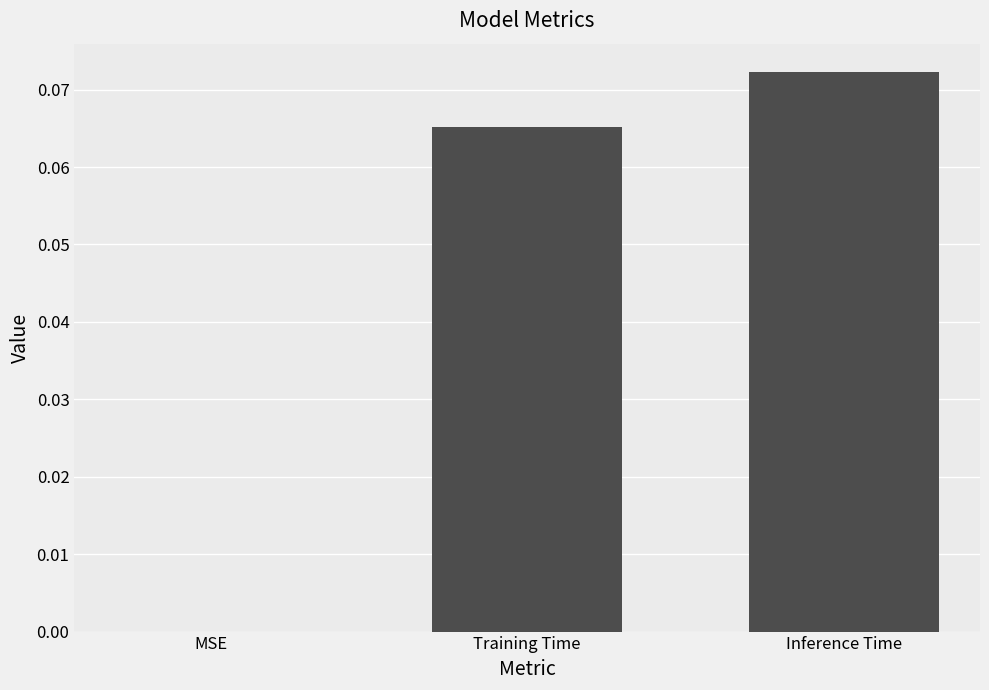

Which category has the highest value across all series?

Inference Time